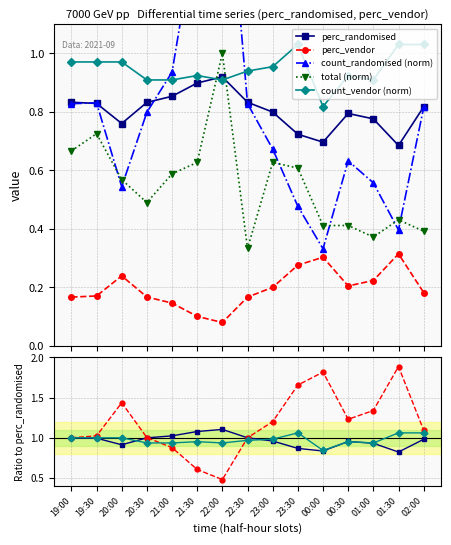

Where is count_randomised (norm) nearest to the value 1?

21:00